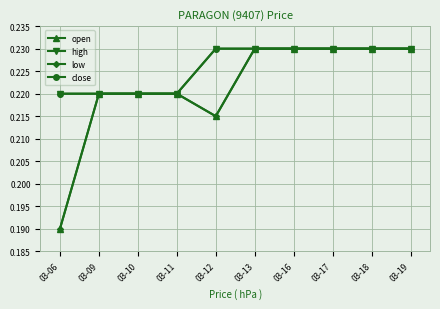

Where is the first local minimum for low?

03-12